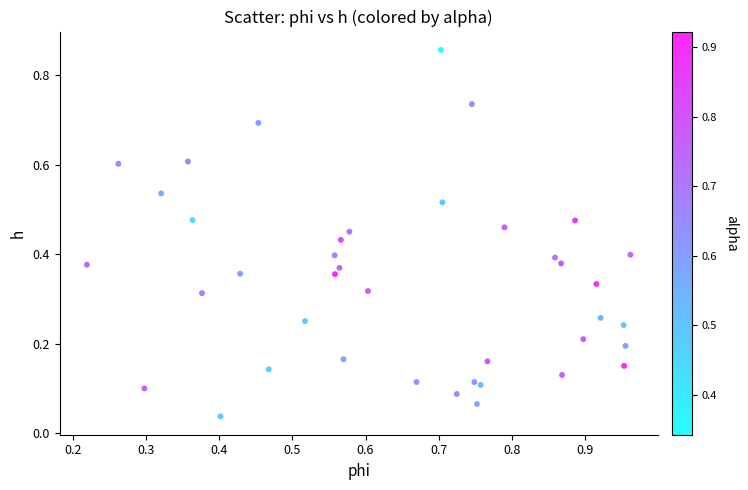

What is the range of Y values (max minus min)?

0.8